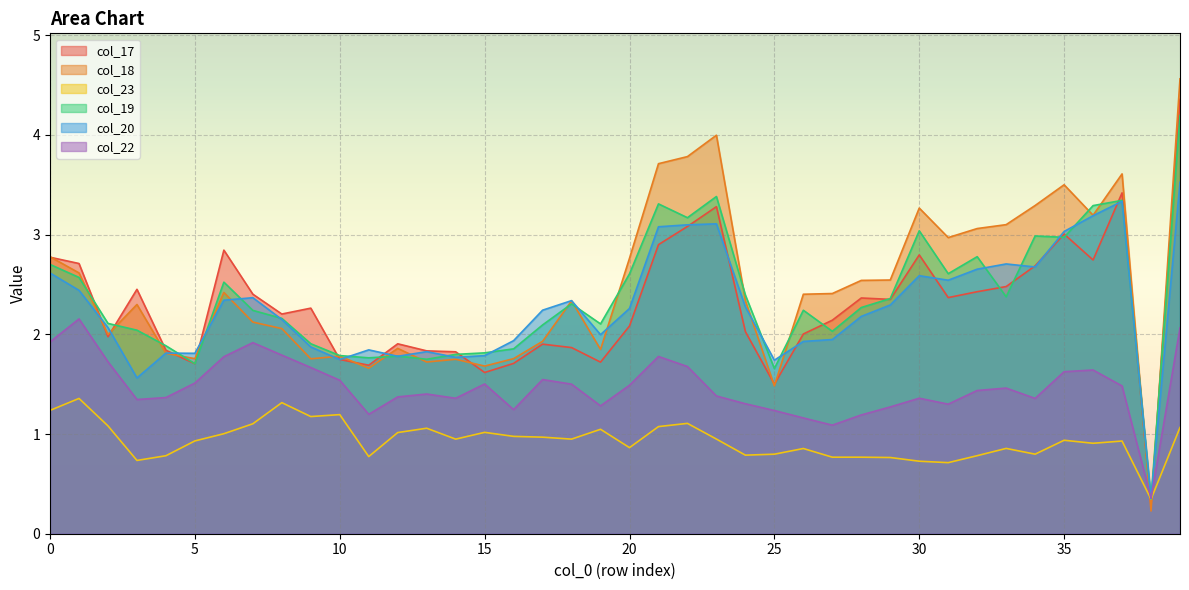

What is the approximate value of col_19 at 29?

2.4